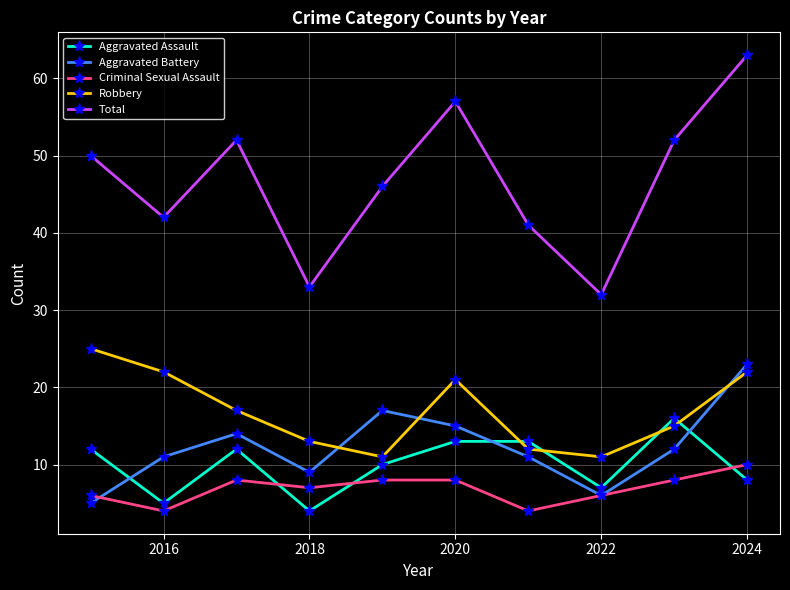

What is the difference between the second highest and minimum values in the Criminal Sexual Assault series?

4